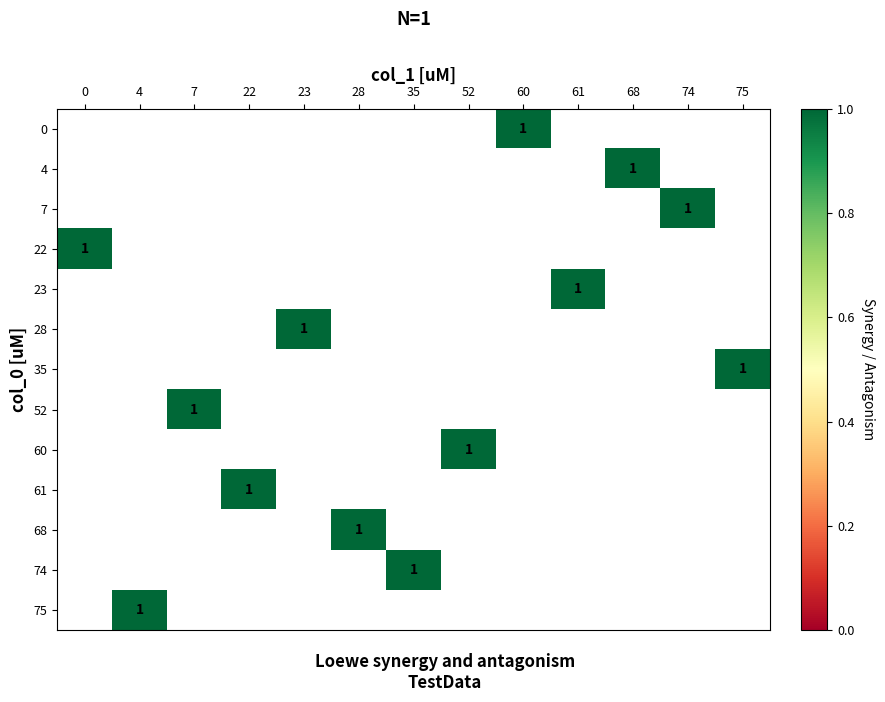

Is the value of 60 at 7 greater than the value of 23 at 0?

No